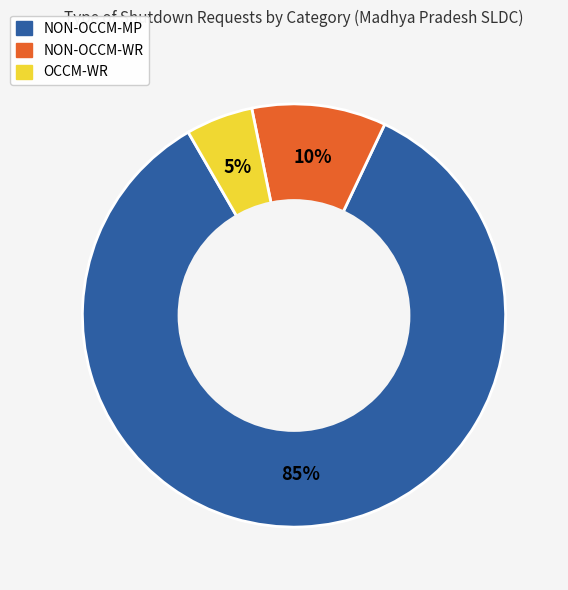

The NON-OCCM-WR slice represents 1% of the pie. True or false?

False